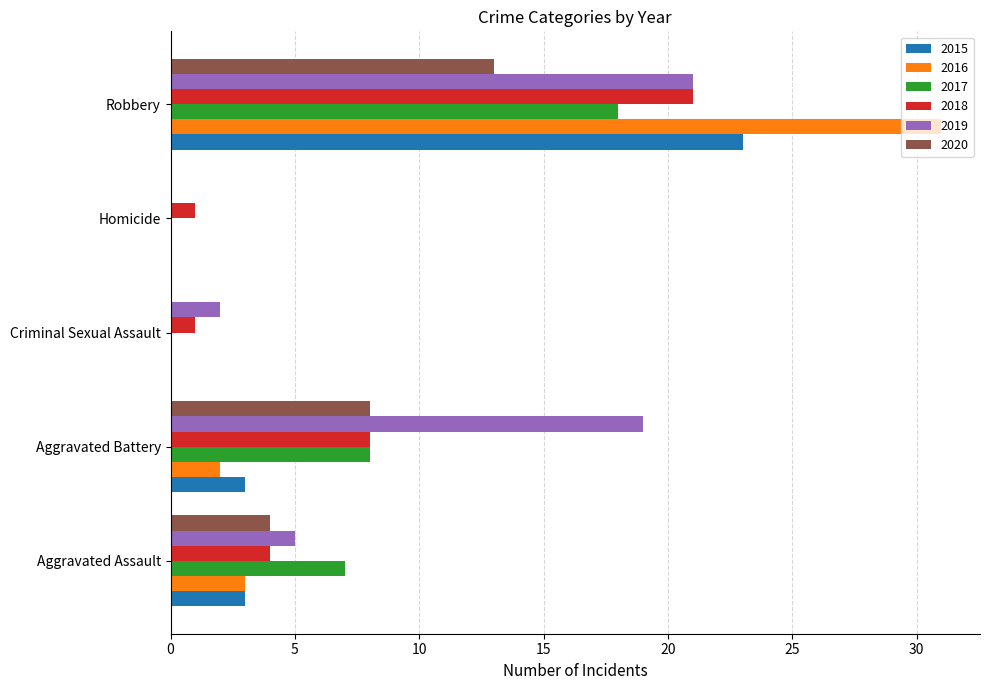

At which label is 2016 closest to 15?

Aggravated Assault